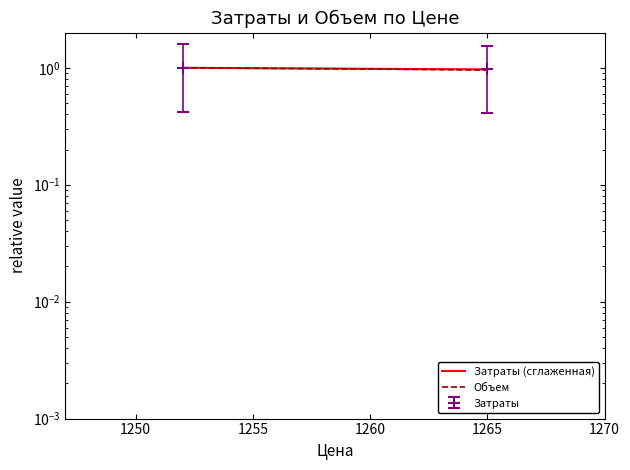

What is the value of the Объем point at the 2nd from the left?

1.0